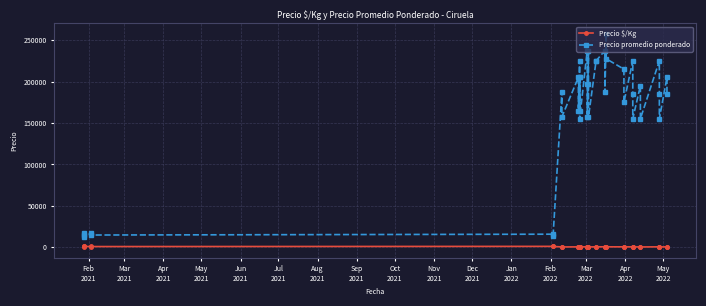

The value of Precio promedio ponderado at May
2022 is 155000. True or false?

True